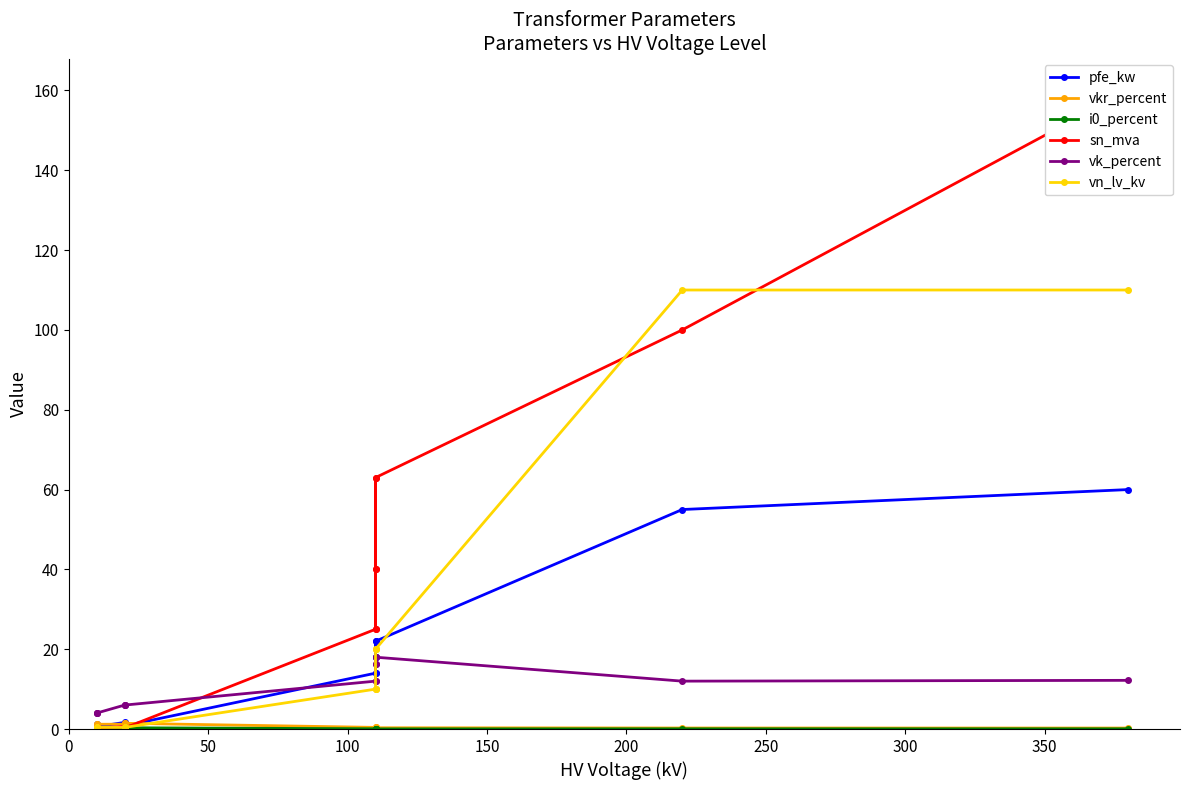

What is the sum of all pfe_kw values?

229.5